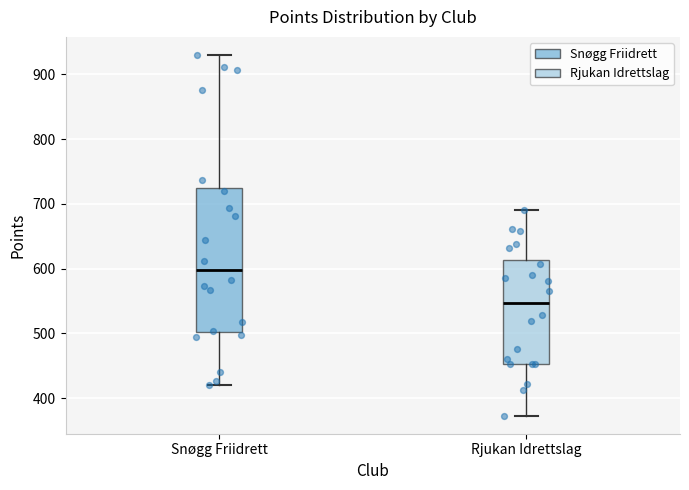

Reading left to right, transcribe this box plot: for each box, give where its median line is, the range the box spans, and where its two whiskers end, as read against the y-axis. The values are not printed on the chart, so give them approximately, as read against the axis.

Snøgg Friidrett: median 600, box 500 to 720, whiskers 420 to 930
Rjukan Idrettslag: median 550, box 450 to 610, whiskers 370 to 690